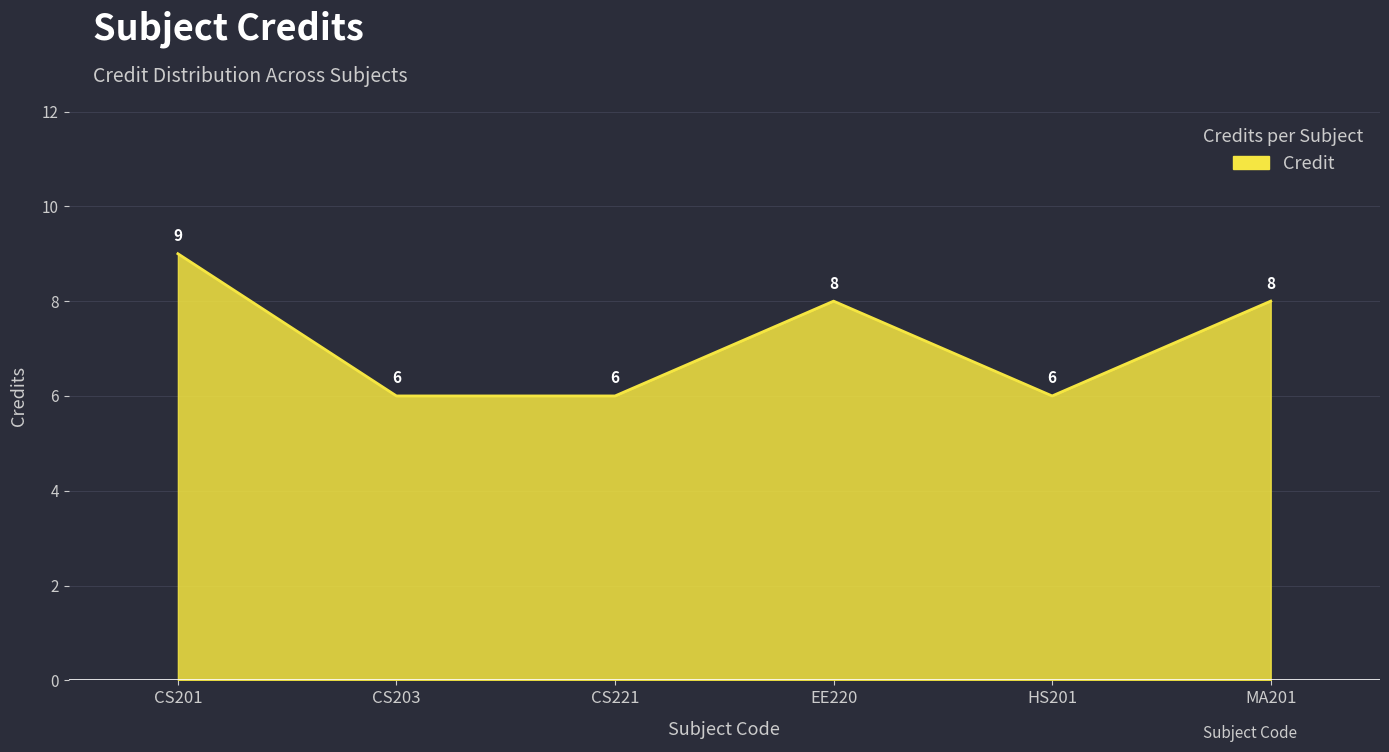

The value at MA201 is 8. True or false?

True